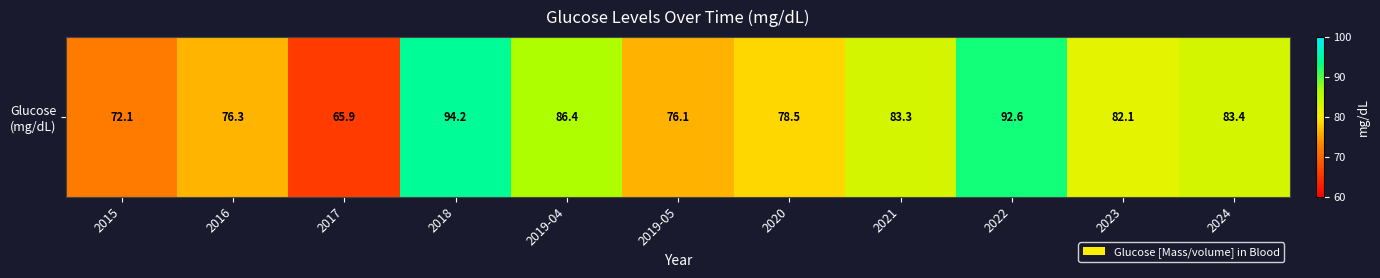

The chart shows a value of 83.3 at 2021. True or false?

True